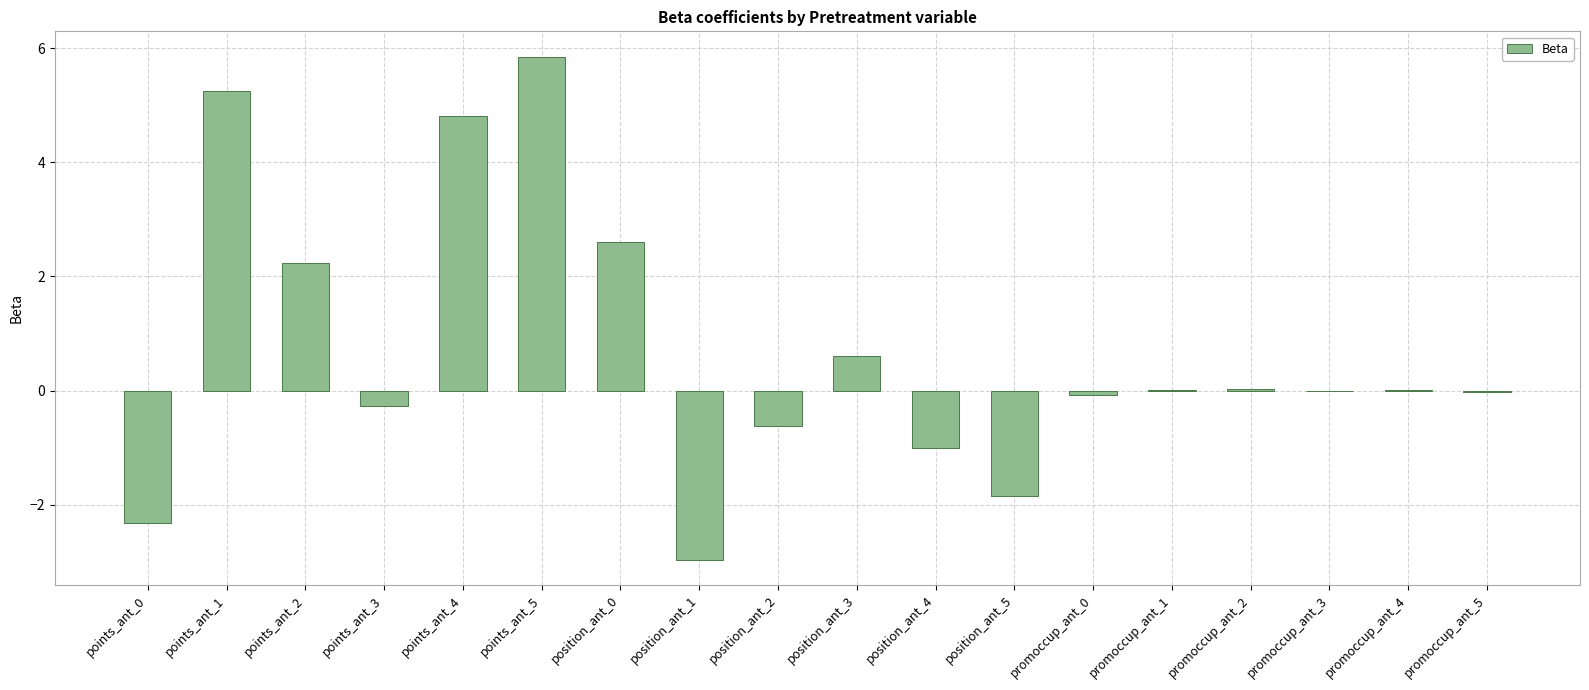

True or false: the data shows 0.6 at position_ant_3.

True